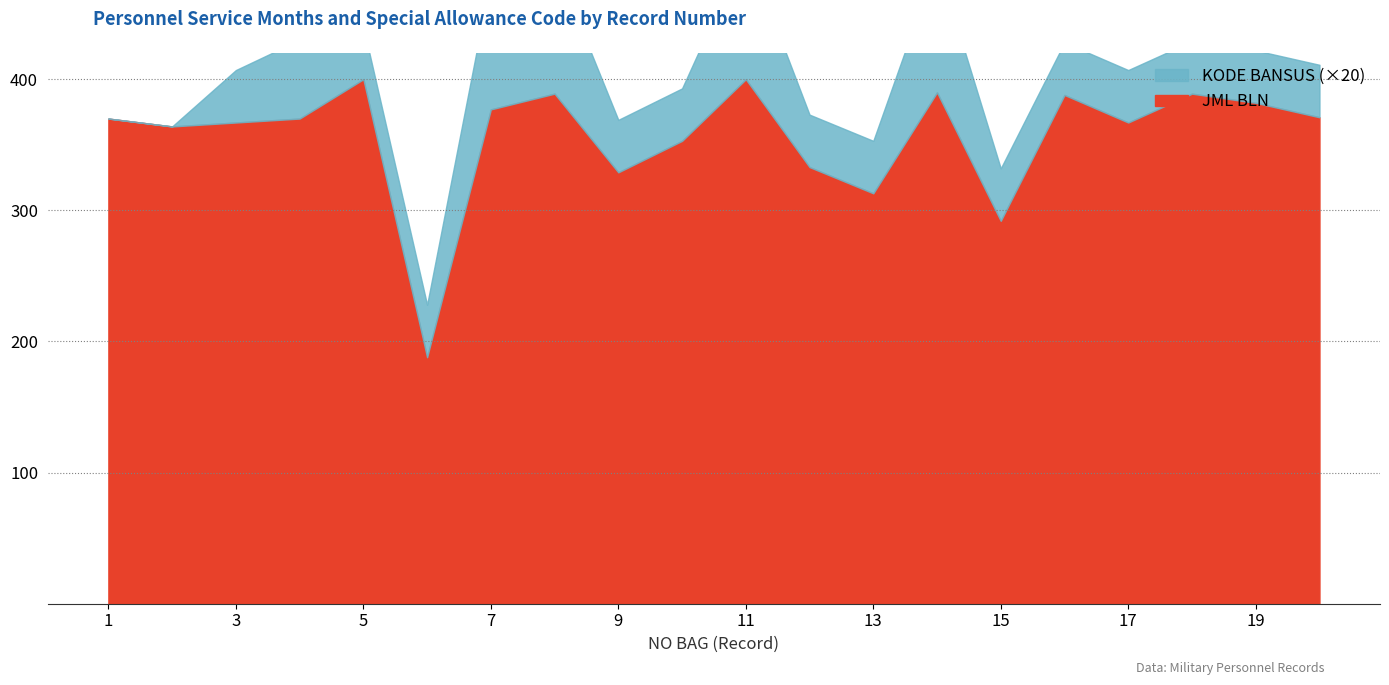

Where is KODE BANSUS nearest to the value 2?

3